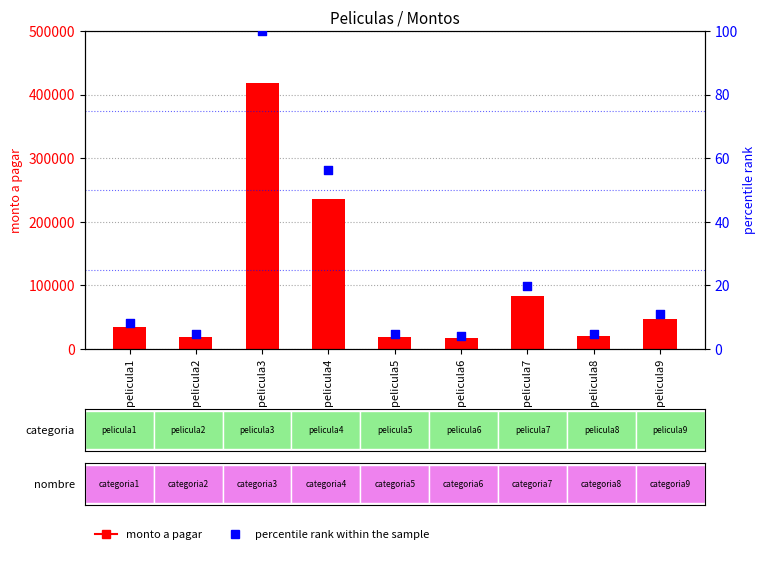

Which series has the largest Y range (max minus min)?

monto a pagar